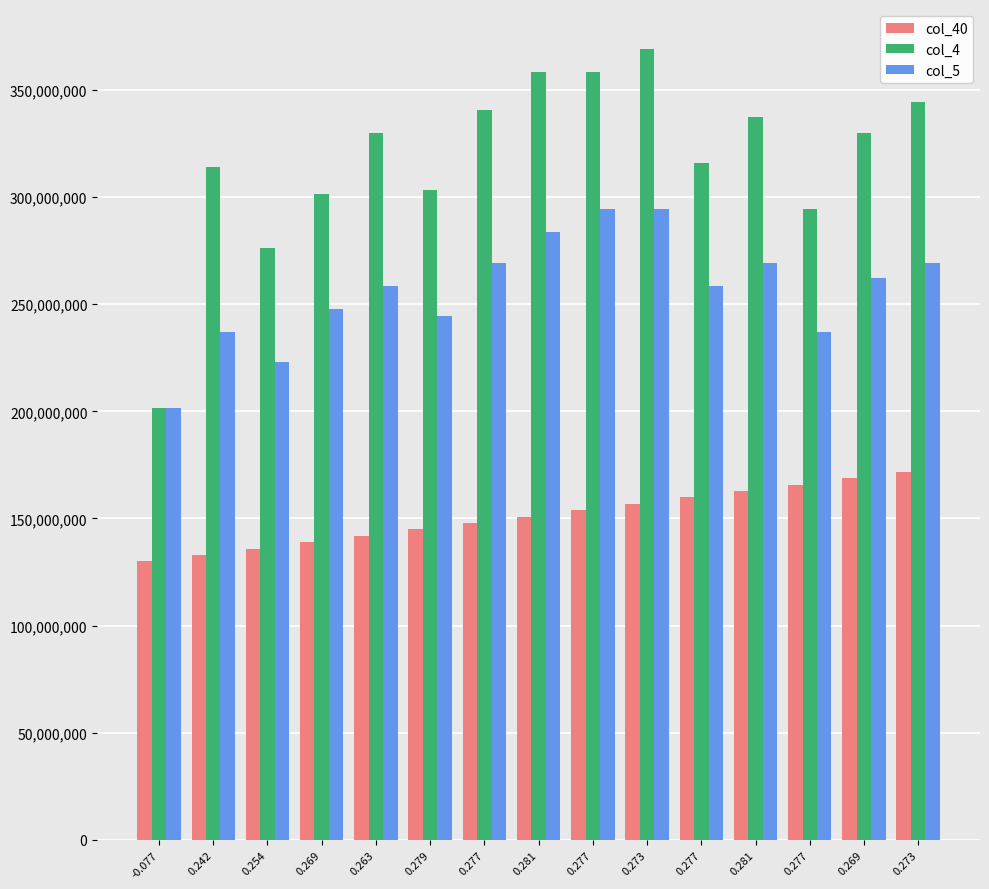

How many categories are shown in the chart?

15